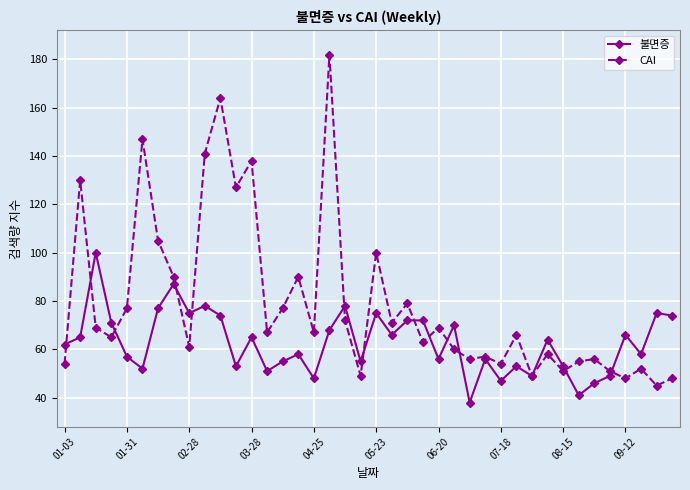

What is the highest value of the CAI series?

182